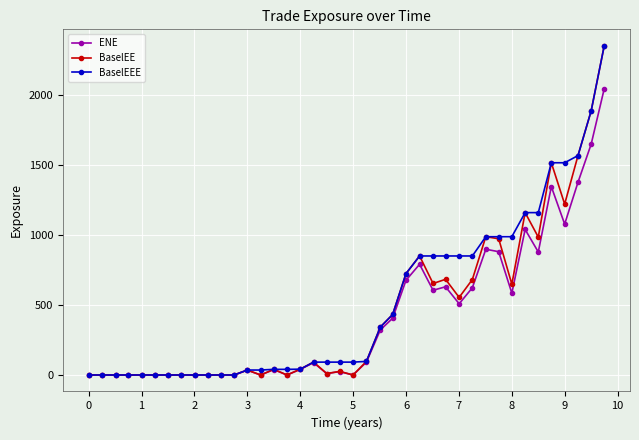

At how many categories does at least one series exceed 928?

10